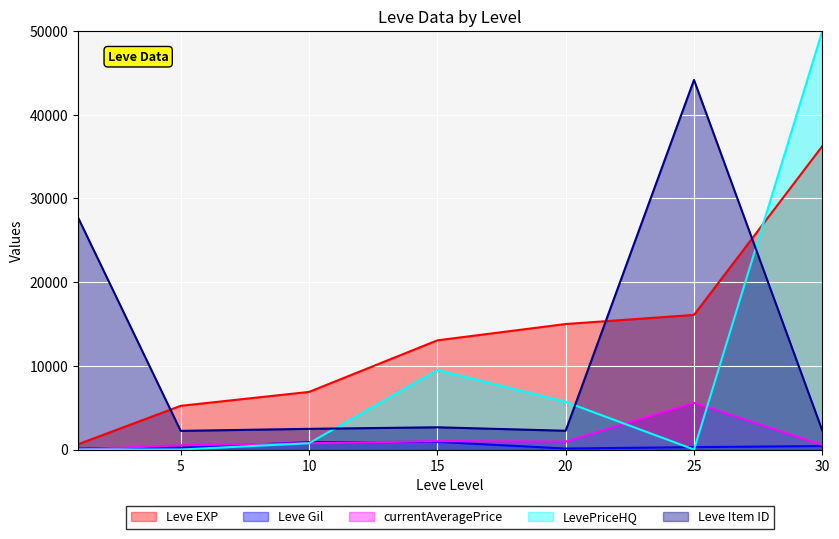

What are all the series names shown in the legend?

Leve EXP, Leve Gil, currentAveragePrice, LevePriceHQ, Leve Item ID